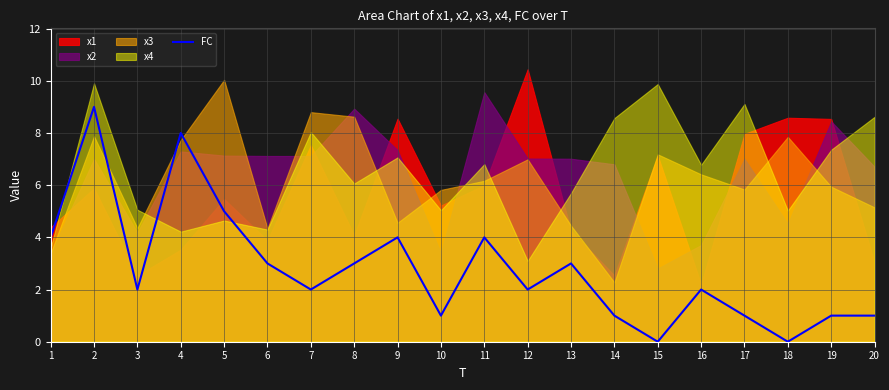

Does the chart display data point markers on the line(s)?

No